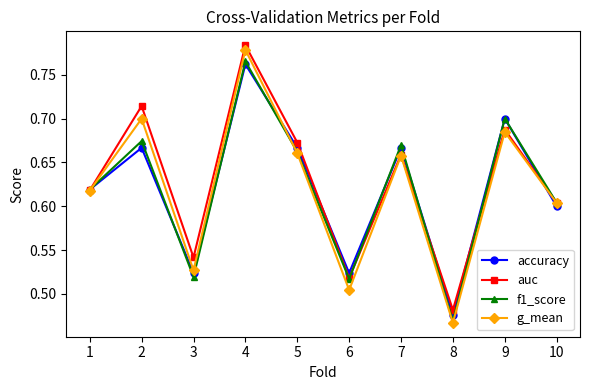

How many f1_score values are between 0 and 1?

10